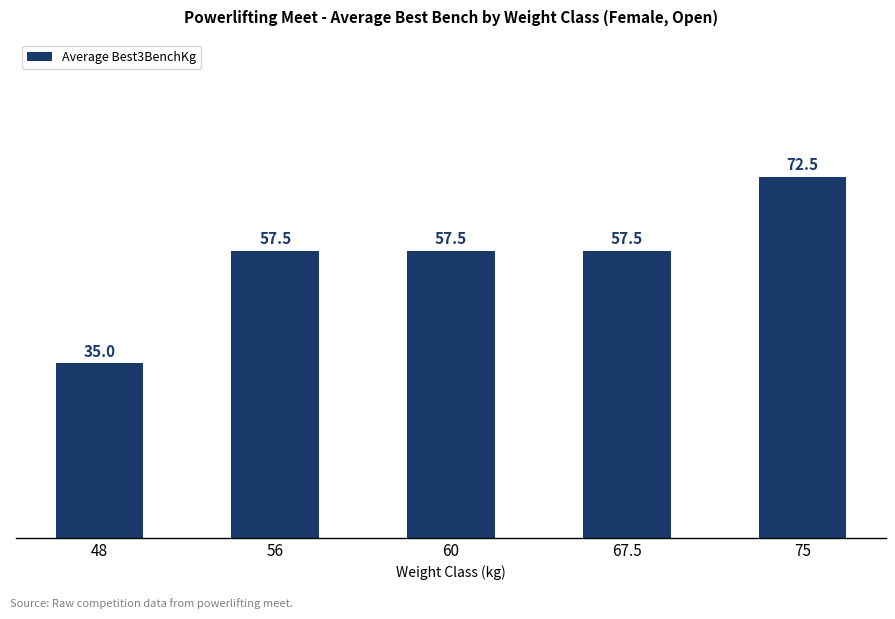

The chart shows a value of 57.5 at 56. True or false?

True